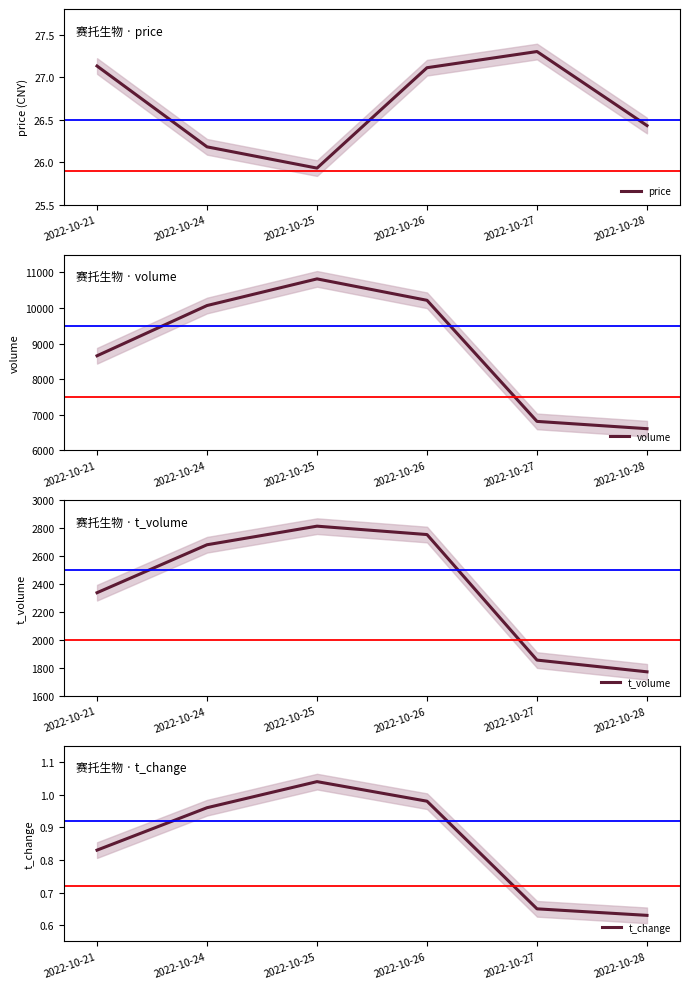

Reading right to left, transcribe all the data shown in this chart.

price: 26.4	27.3	27.1	25.9	26.2	27.1
volume: 6607.0	6812.0	10215.0	10817.0	10068.0	8656.0
t_volume: 1772.0	1856.0	2754.0	2814.0	2681.0	2338.0
t_change: 0.6	0.7	1.0	1.0	1.0	0.8